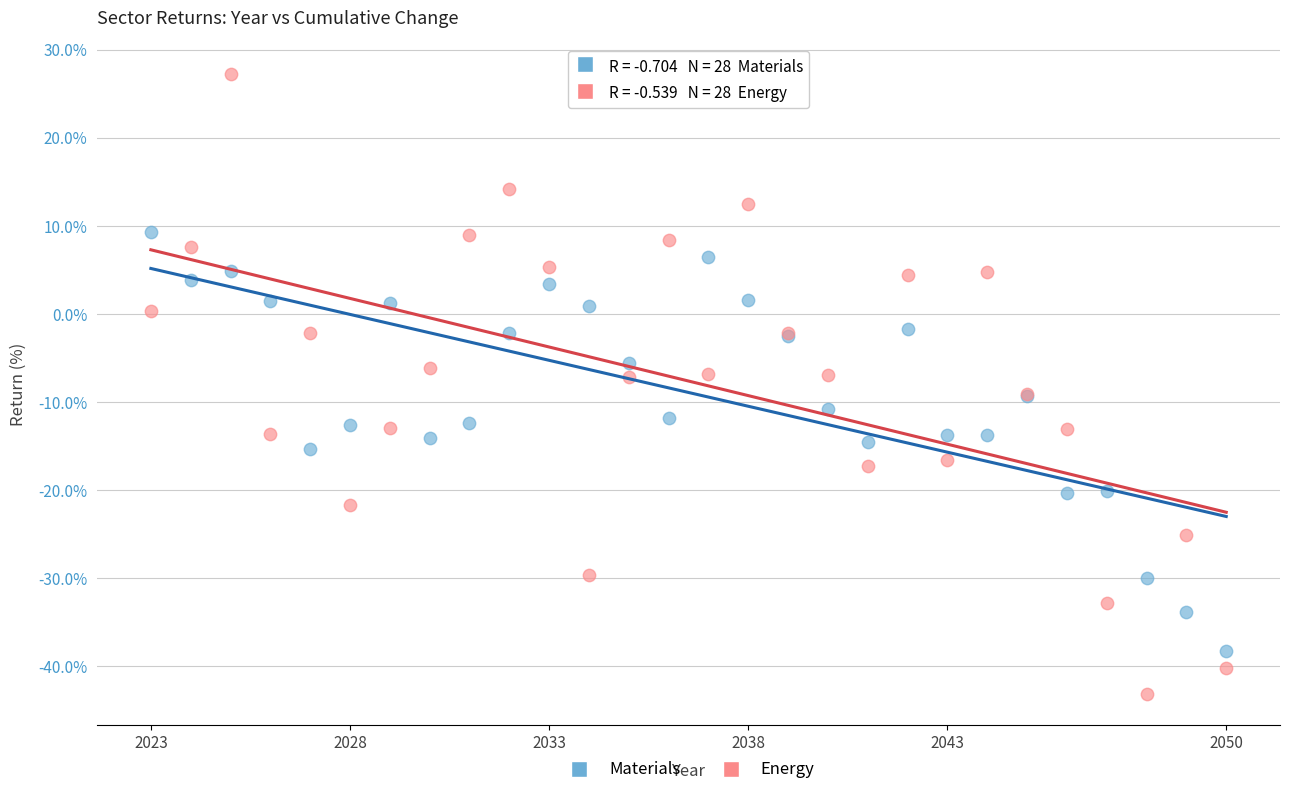

Which series contains the highest Y value?

Energy